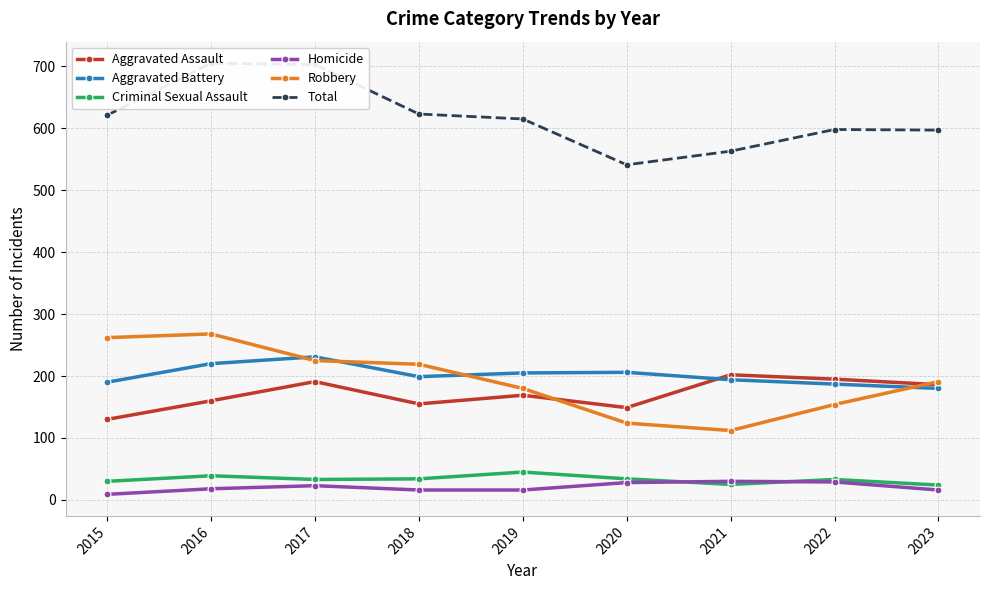

Which series has the widest spread of values?

Total